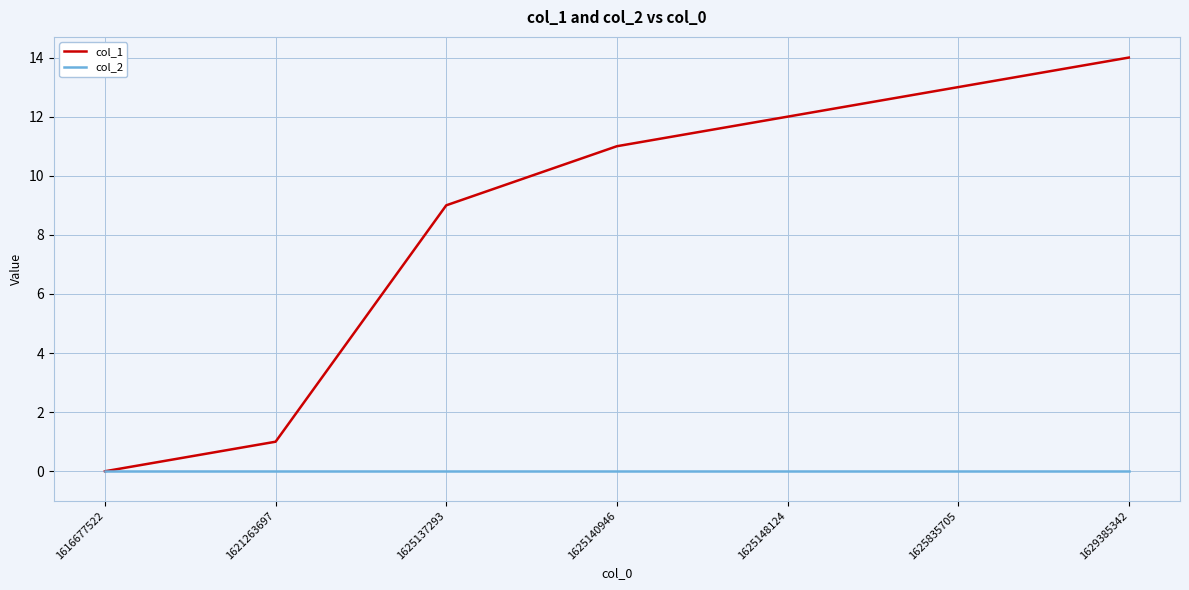

Reading left to right, what are all the values shown in this chart?

col_1: 1616677522=0	1621263697=1	1625137293=9	1625140946=11	1625148124=12	1625835705=13	1629385342=14
col_2: 1616677522=0	1621263697=0	1625137293=0	1625140946=0	1625148124=0	1625835705=0	1629385342=0